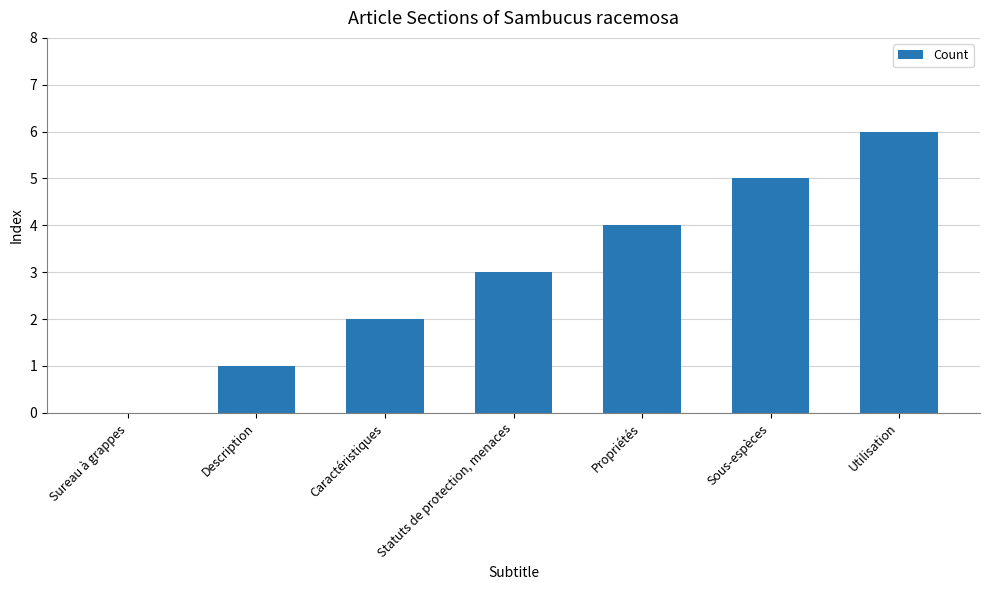

Count the number of data series in this chart.

1